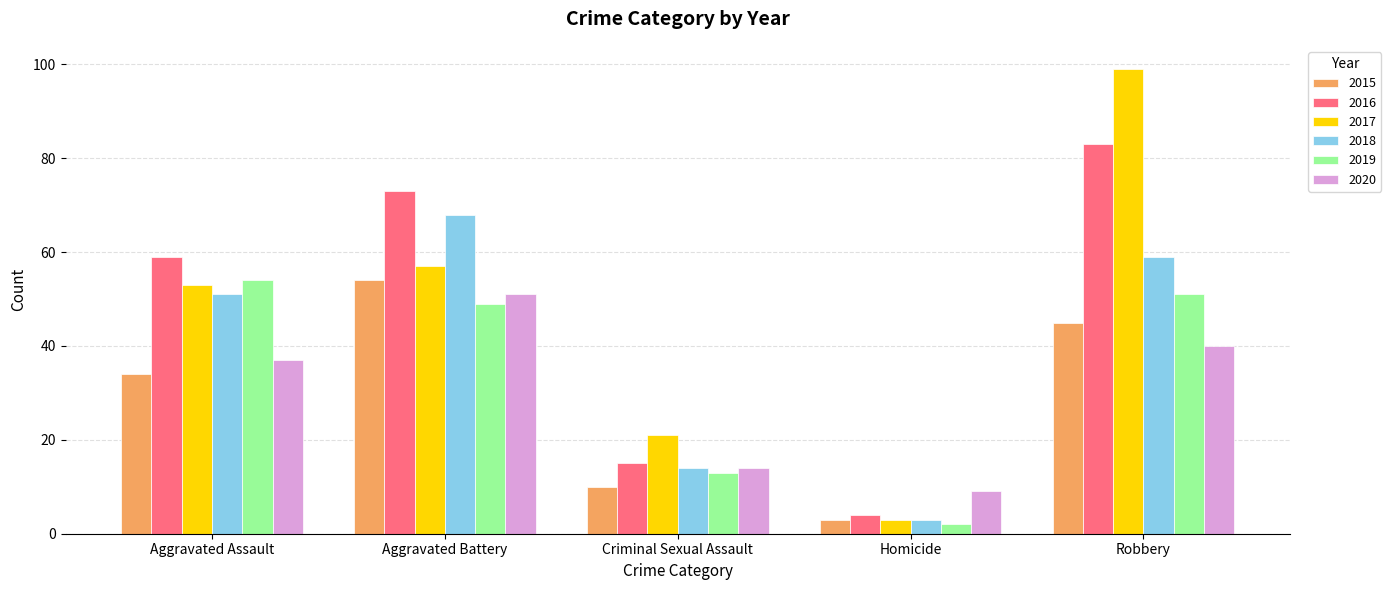

What is the total value across all series at Criminal Sexual Assault?

87